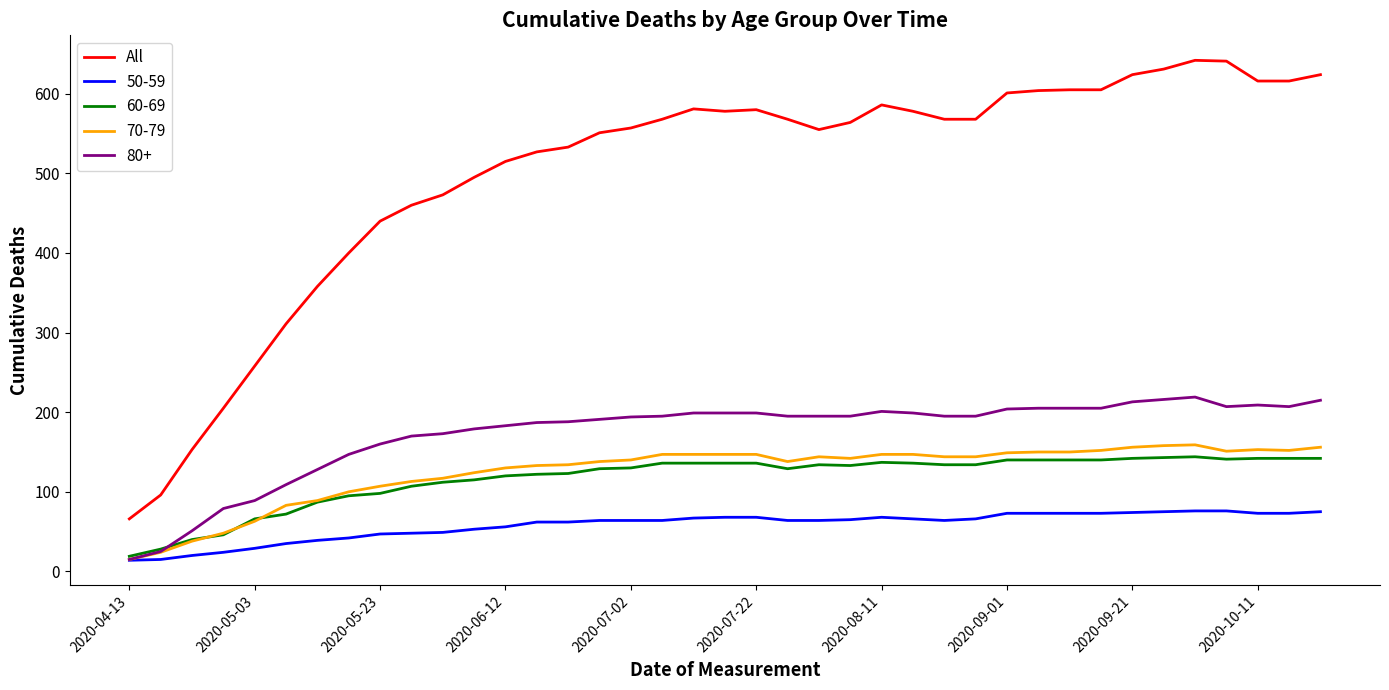

Which series has the widest spread of values?

All